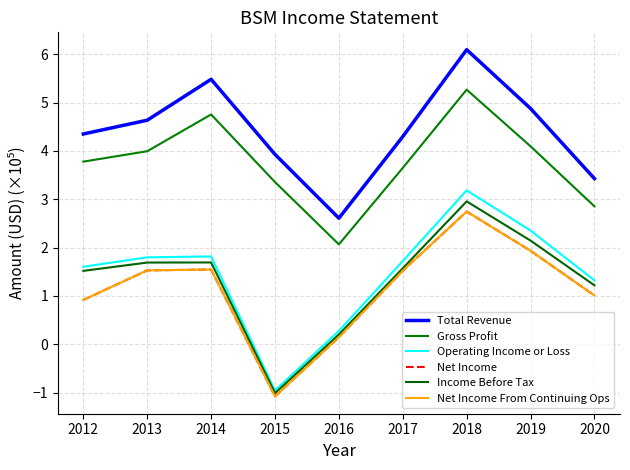

What is the average value of the Net Income From Continuing Ops series?

1.1